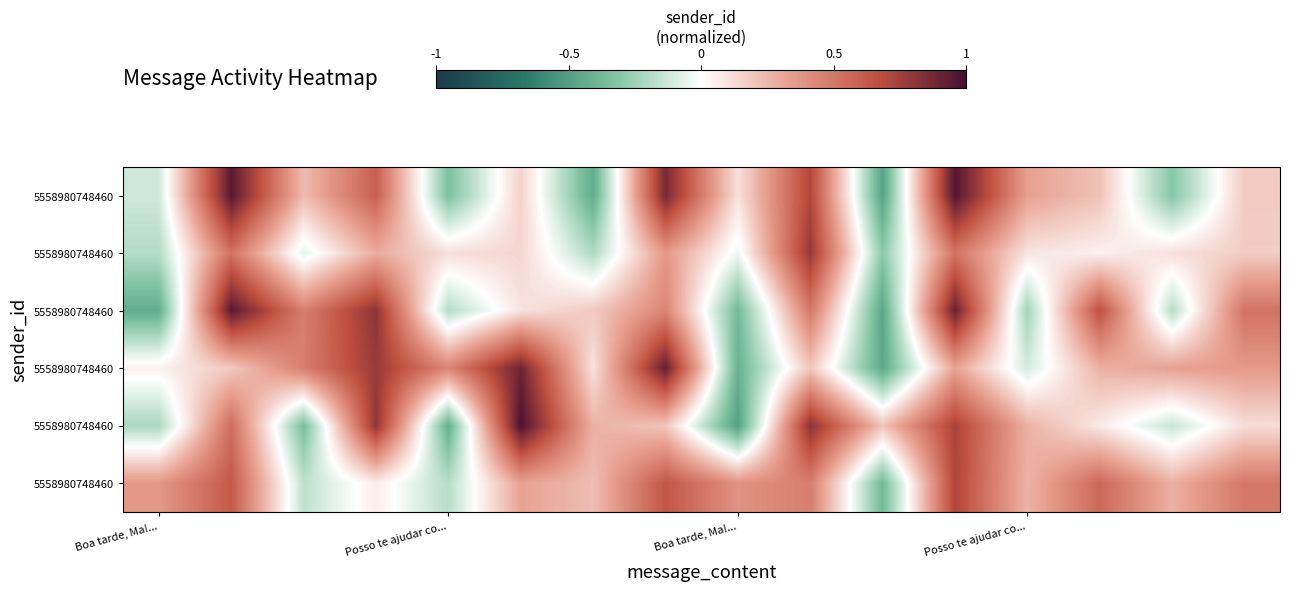

What is the maximum value shown in the chart?

1.0